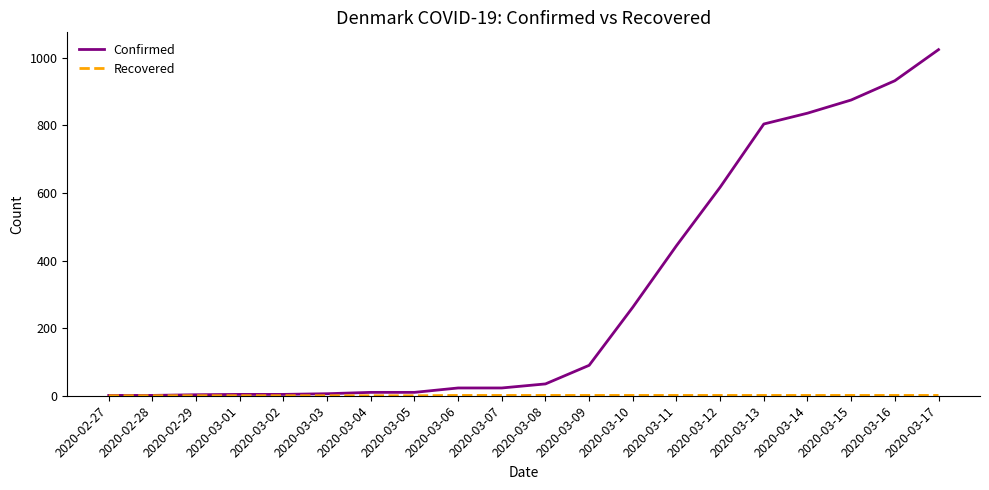

At which label does Confirmed reach its peak?

2020-03-17